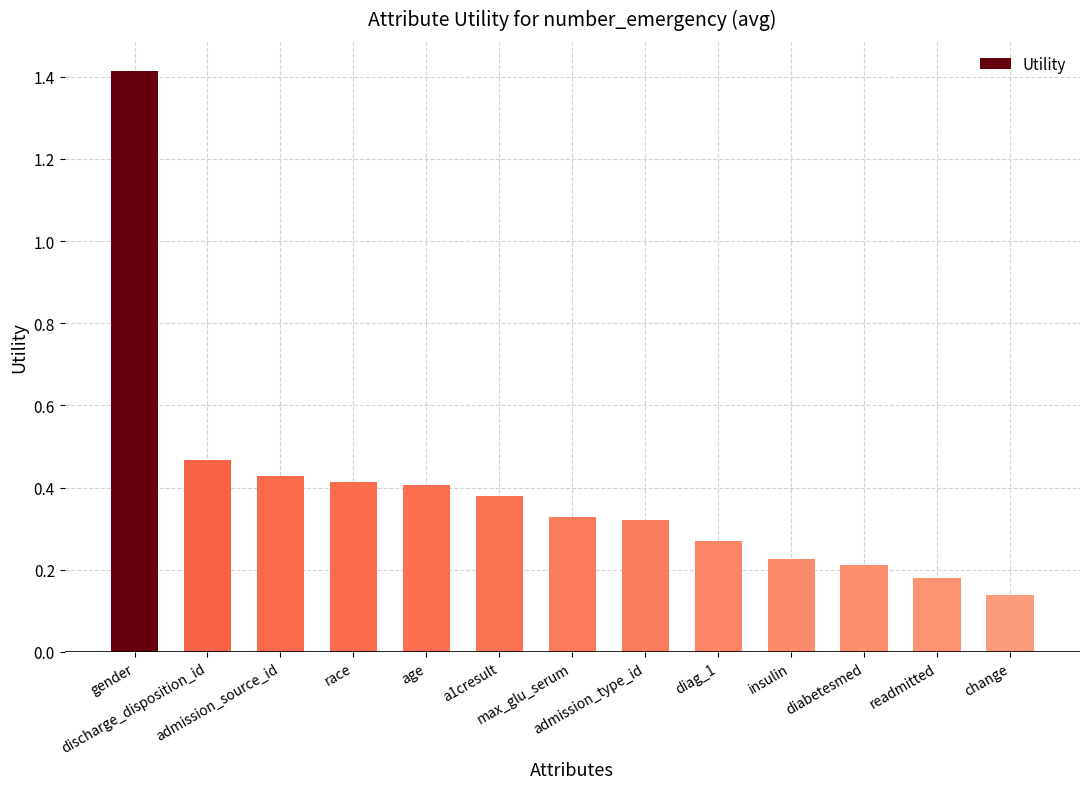

What position from the left is age?

5